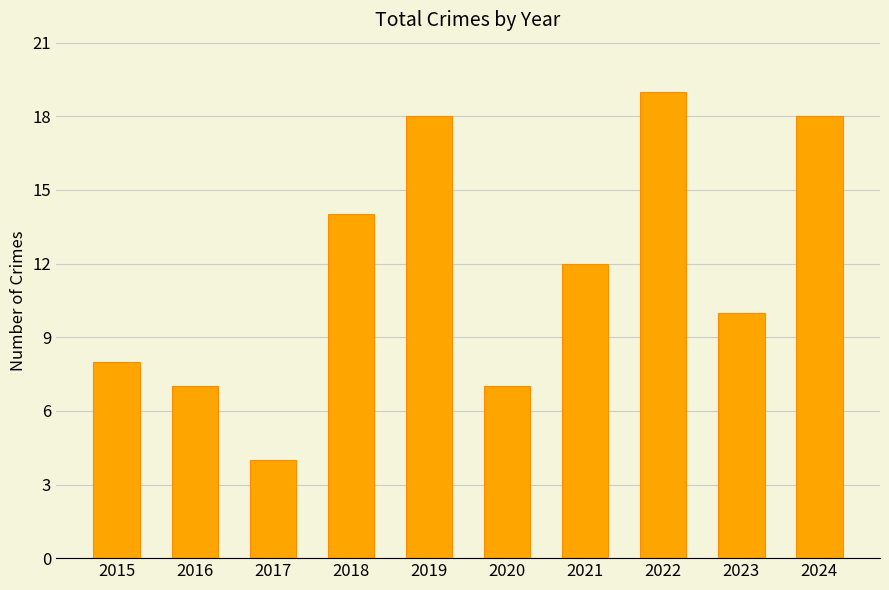

What is the change in value from 2015 to 2017?

-4